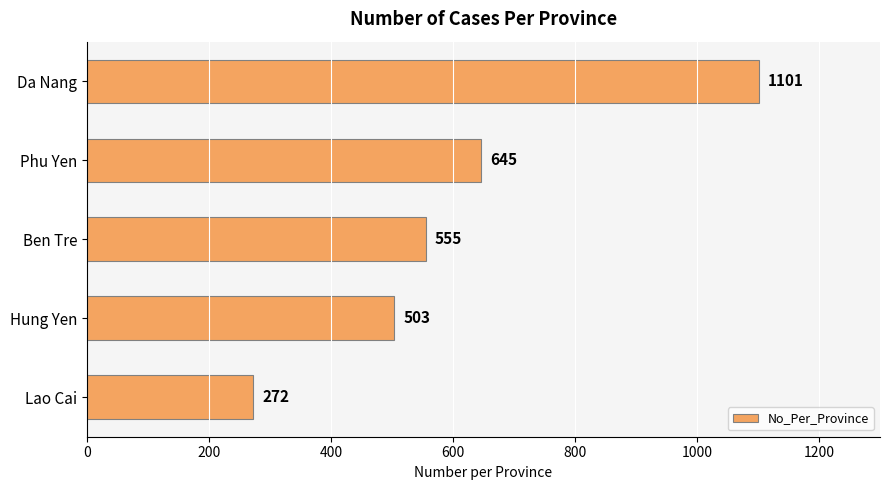

Reading top to bottom, extract all data points from this chart.

1101	645	555	503	272